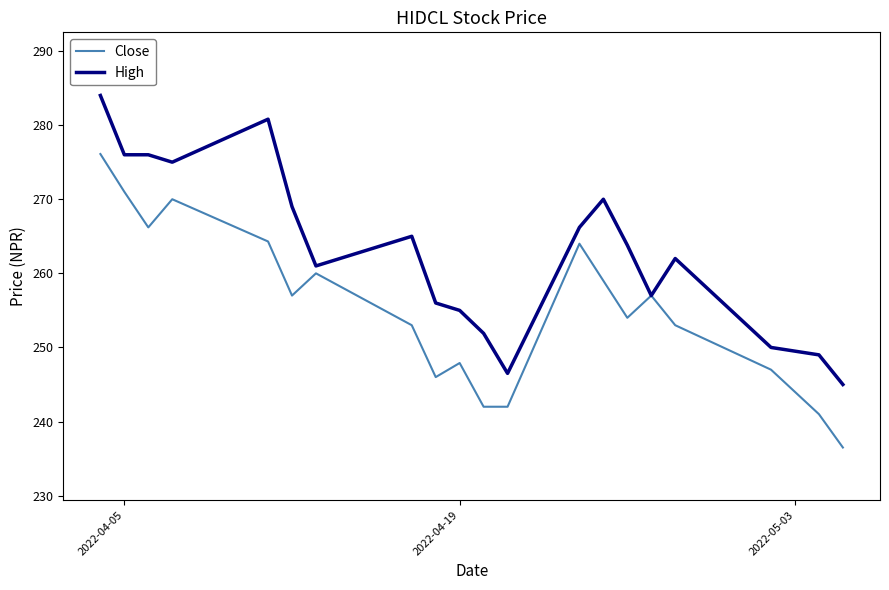

Does the chart display data point markers on the line(s)?

No